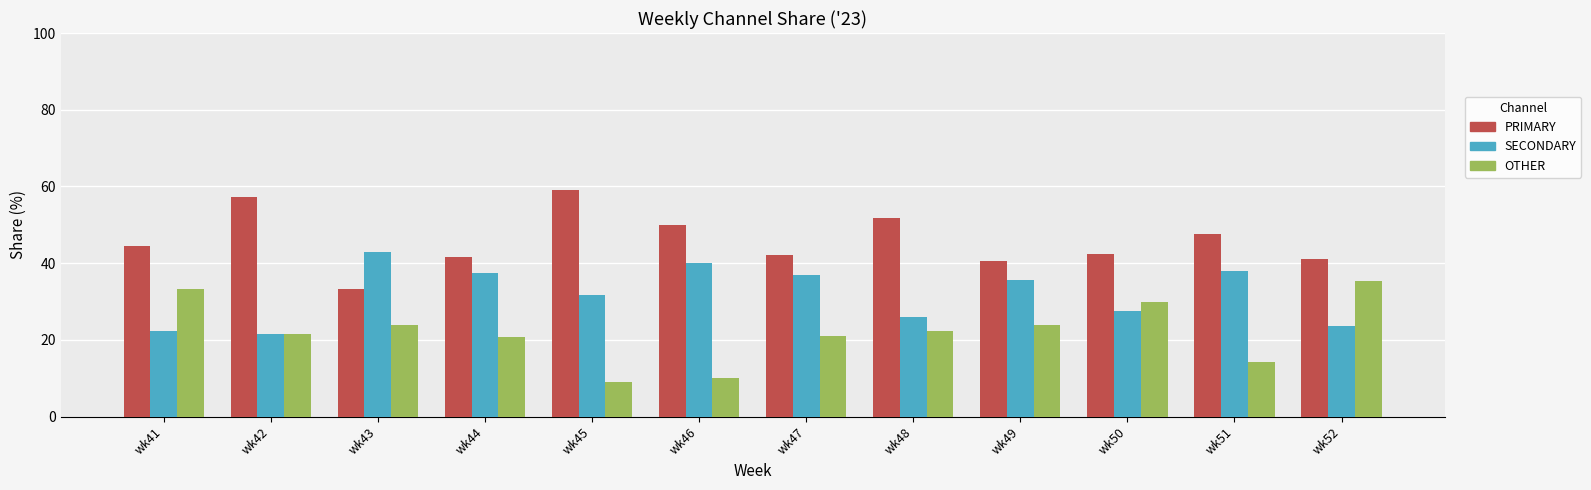

How many data points in PRIMARY are above 44?

6